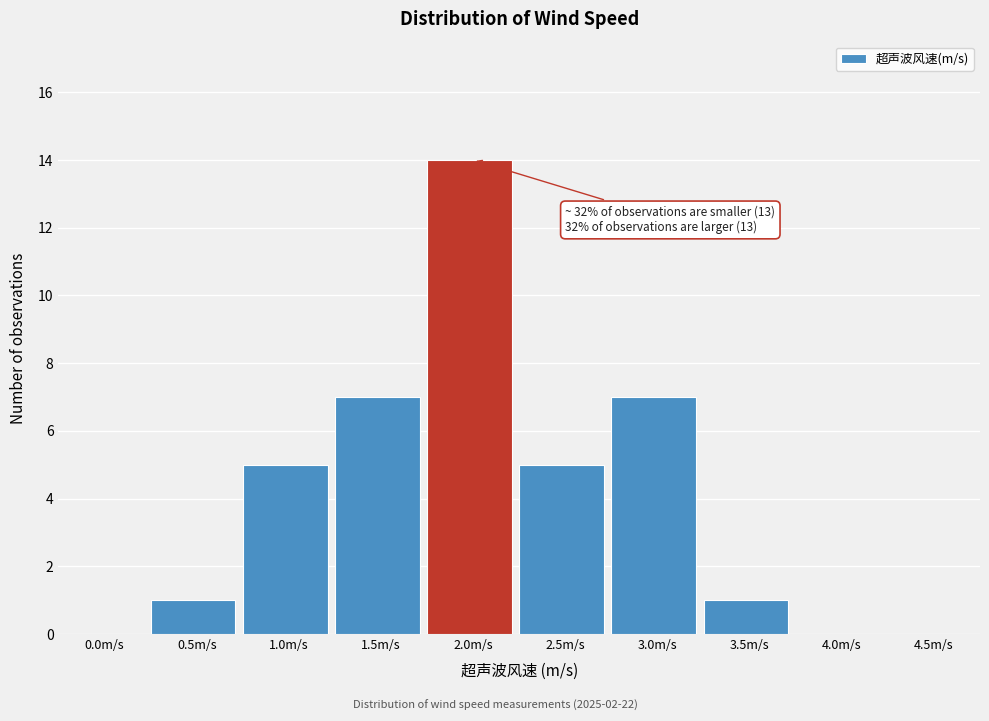

Reading left to right, what are all the values shown in this chart?

0.0m/s=0	0.5m/s=1	1.0m/s=5	1.5m/s=7	2.0m/s=14	2.5m/s=5	3.0m/s=7	3.5m/s=1	4.0m/s=0	4.5m/s=0